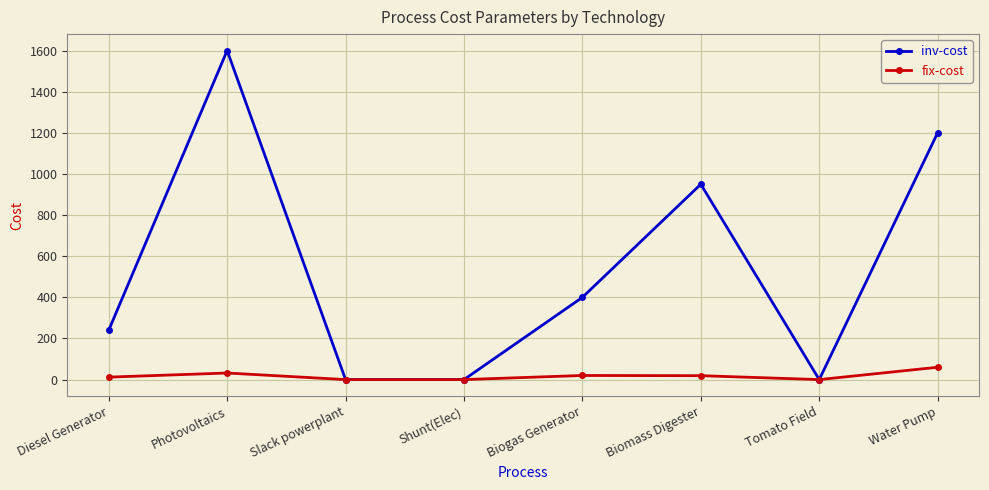

The value of fix-cost at Diesel Generator is 12. True or false?

True